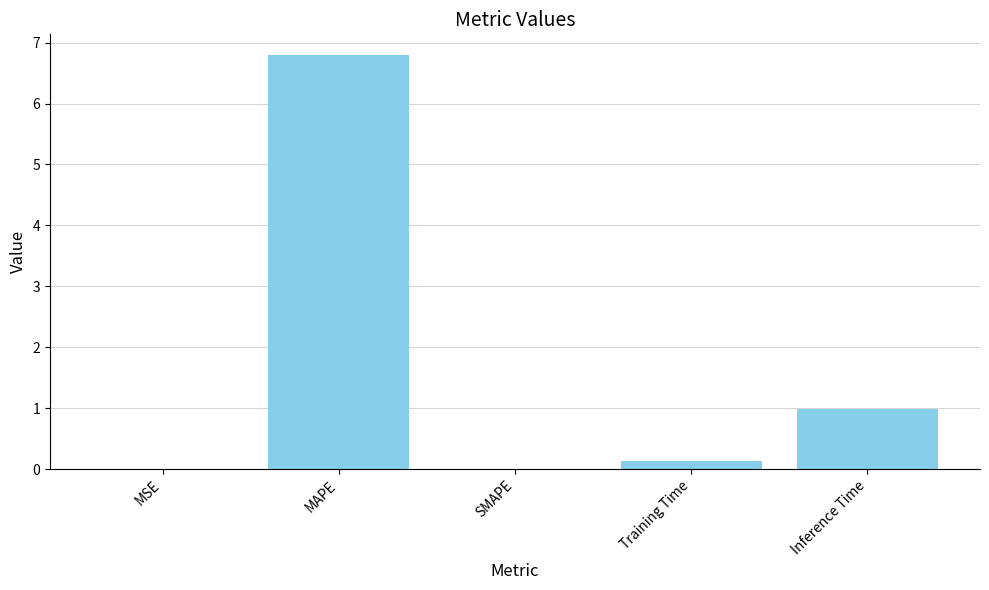

What is the maximum value shown in the chart?

6.8